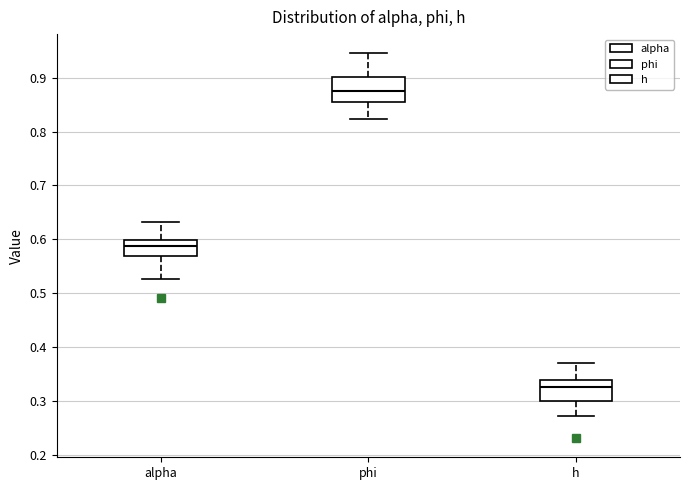

Which box has the highest median line?

phi